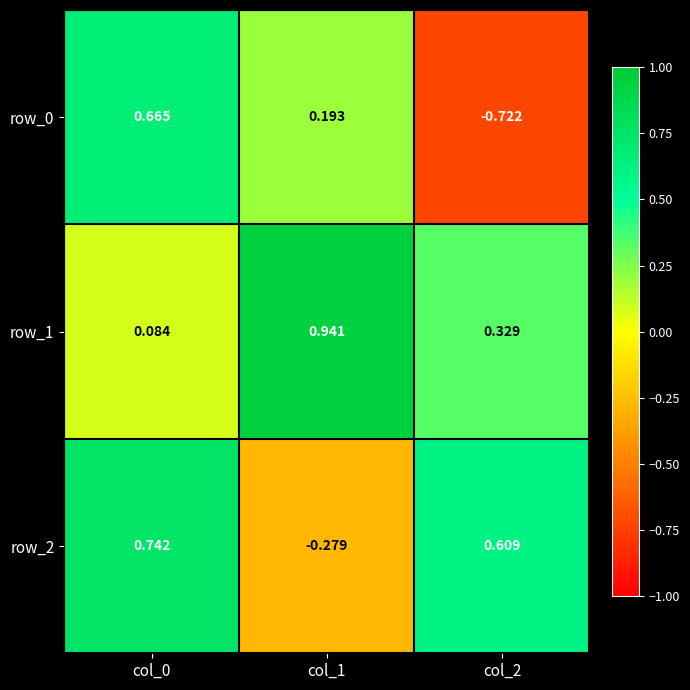

Where is row_0 nearest to the value 0?

col_1